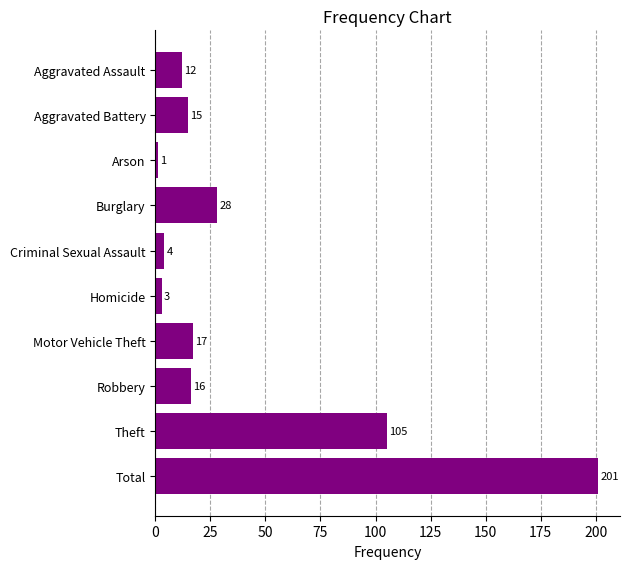

What is the sum of all values?

402